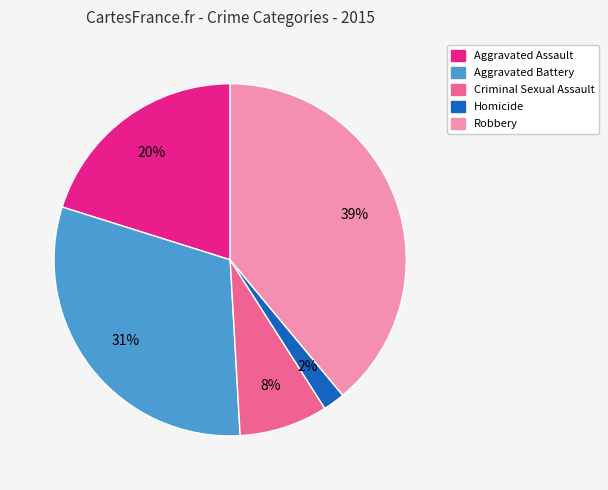

Does Homicide represent more than half of the total?

No